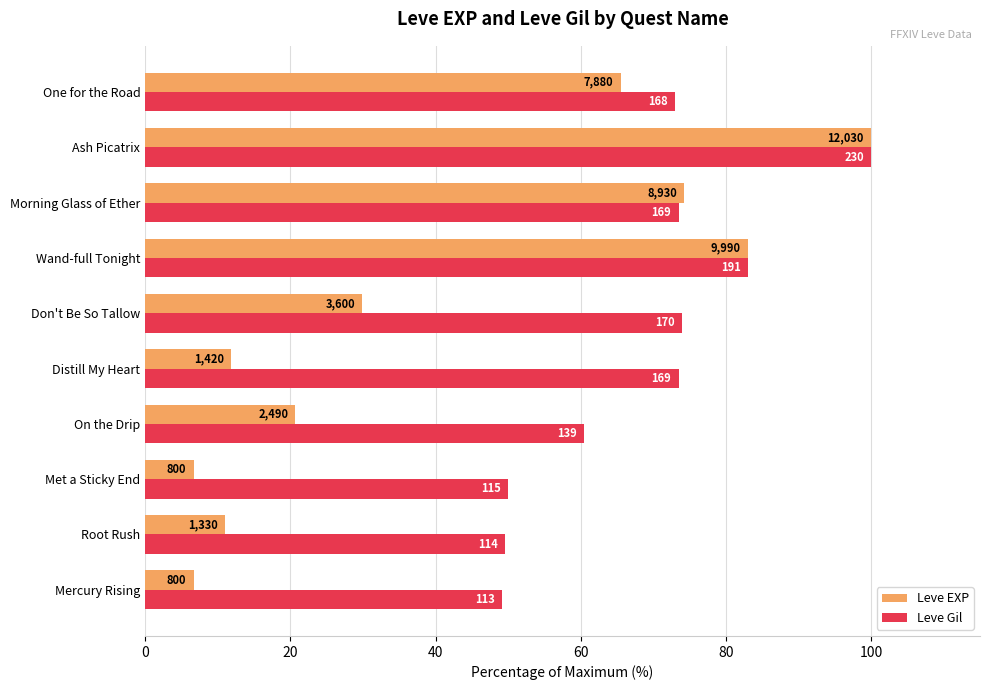

What is the value of the Leve Gil bar at the 7th from the left?

83.0